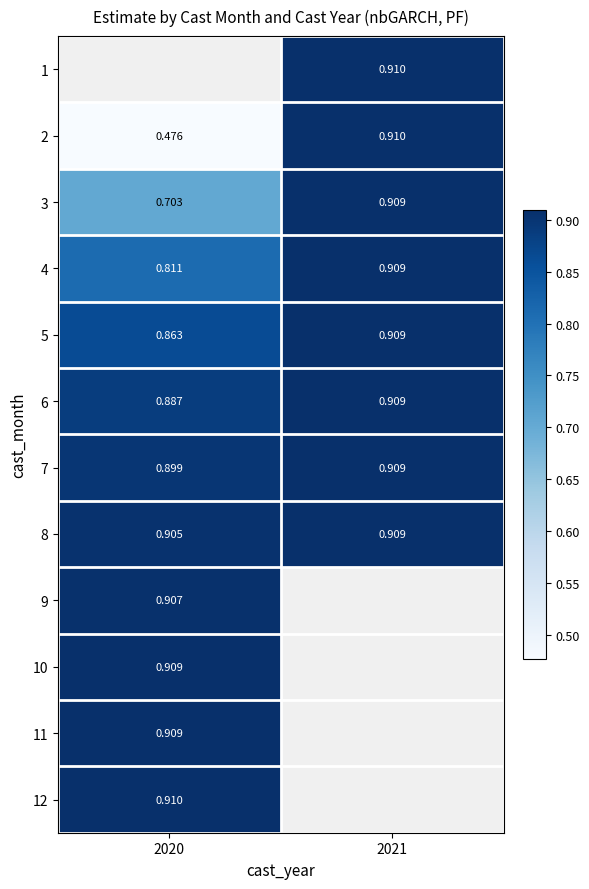

Rank the categories by 6 value from highest to lowest.

2021, 2020